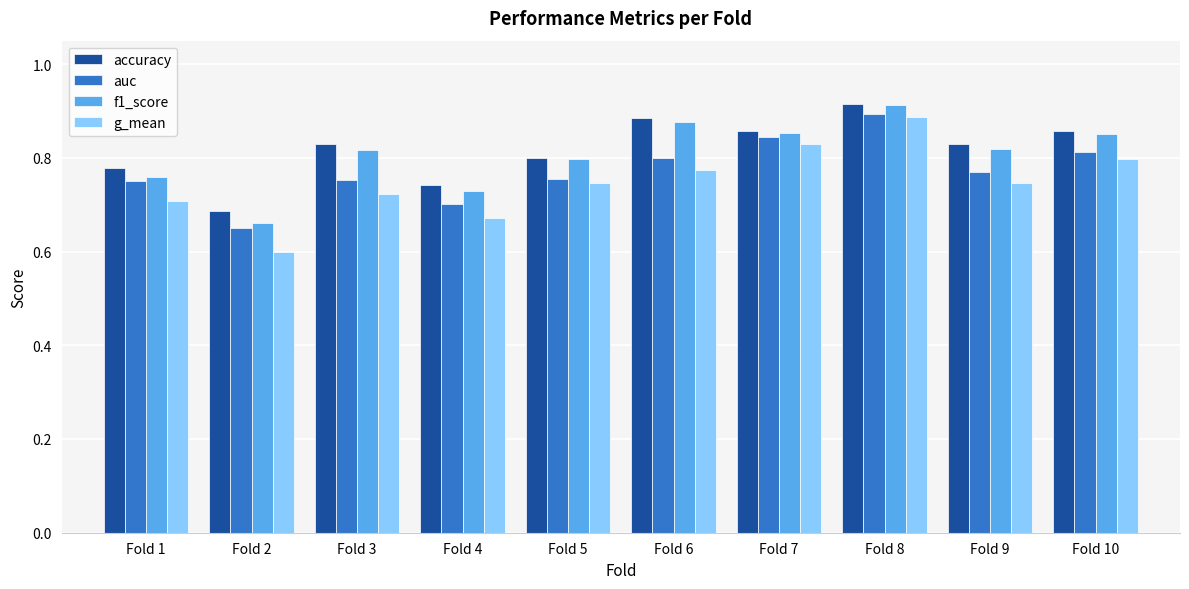

True or false: f1_score has a value of 0.5 at Fold 8.

False